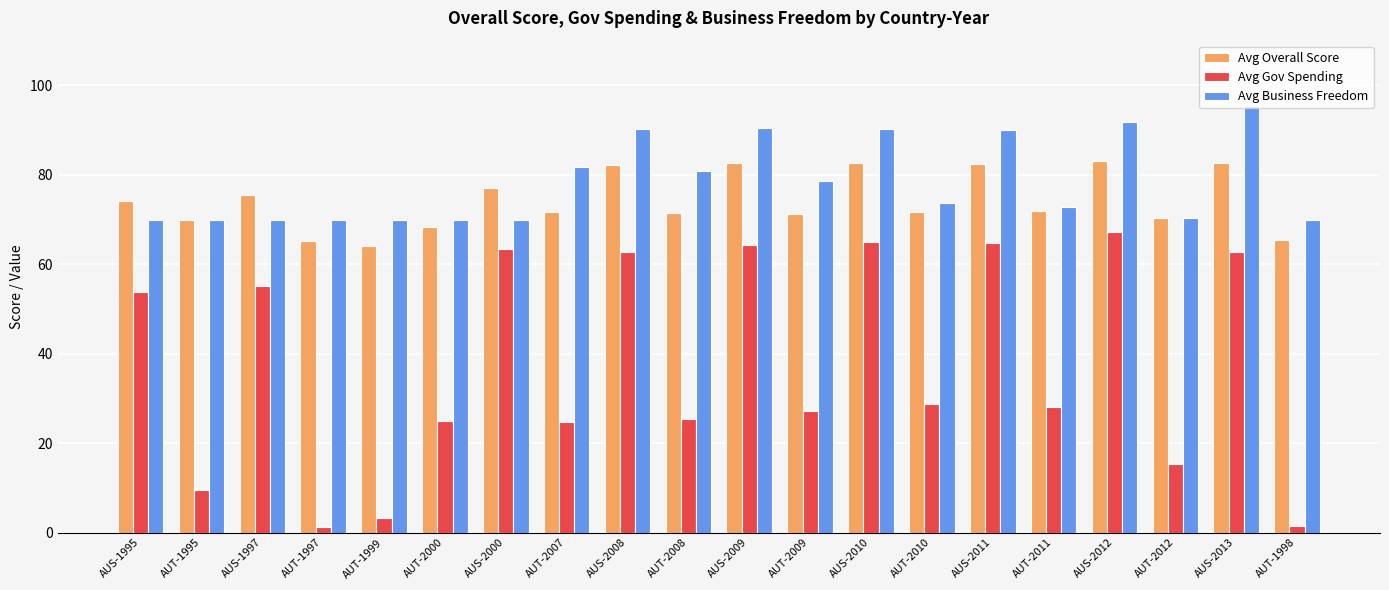

At AUS-2011, list the series in order from largest to smallest.

Avg Business Freedom, Avg Overall Score, Avg Gov Spending